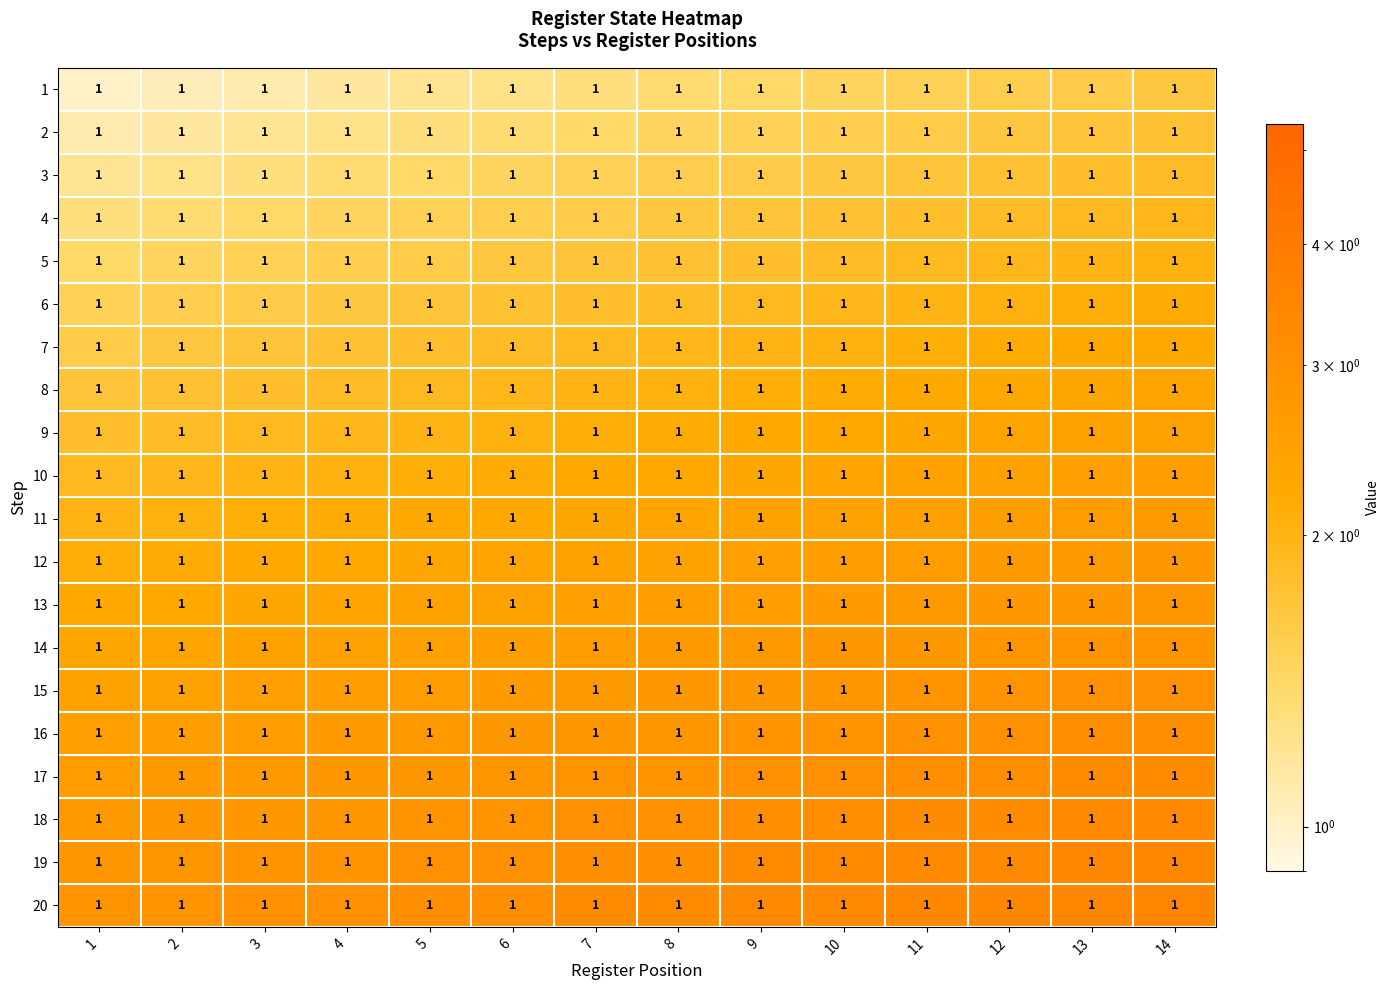

At which category is the sum across all series the highest?

14